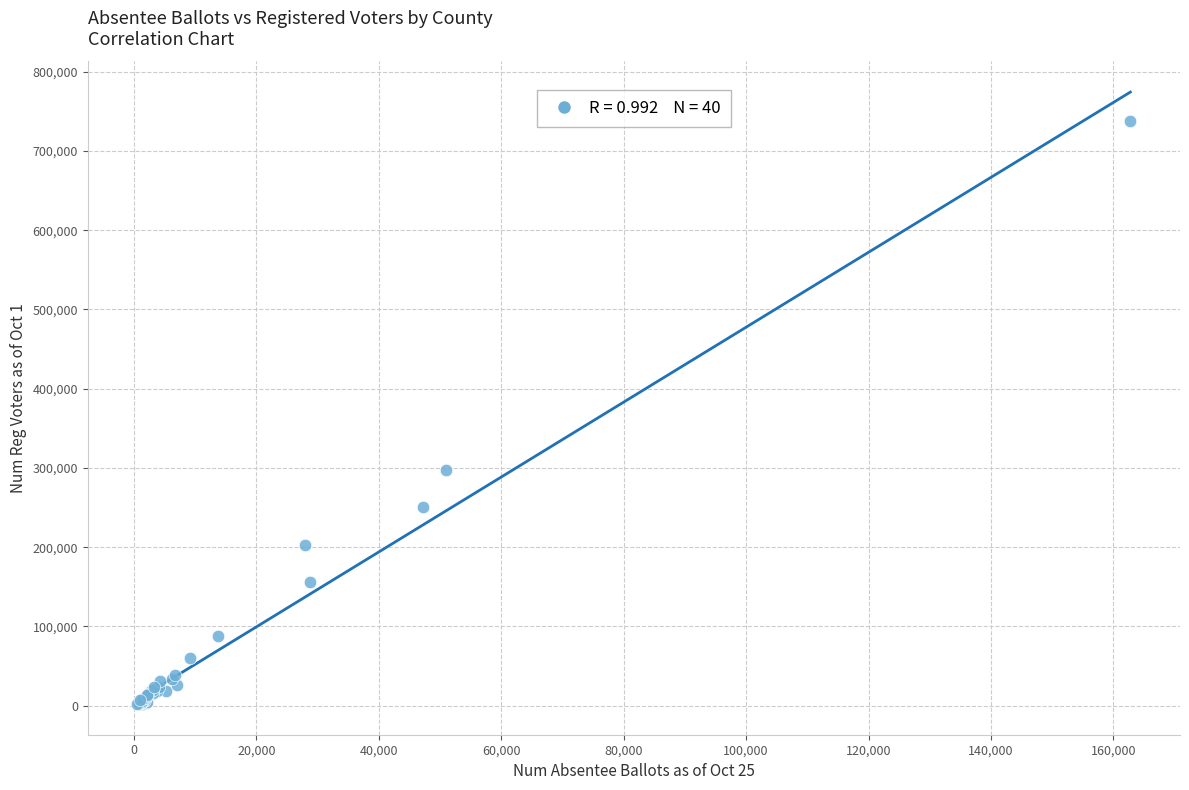

What Y value in the scatter plot is closest to 369603?

297151